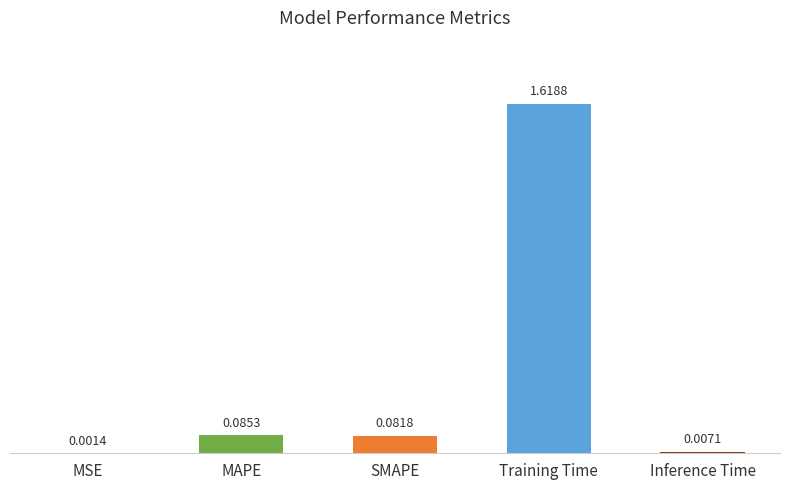

Which category has the highest value across all series?

Training Time